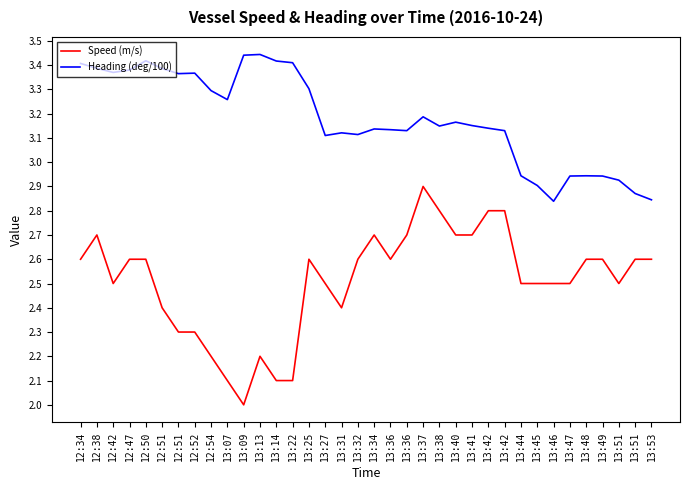

Which label corresponds to the smallest value in the chart?

13:09